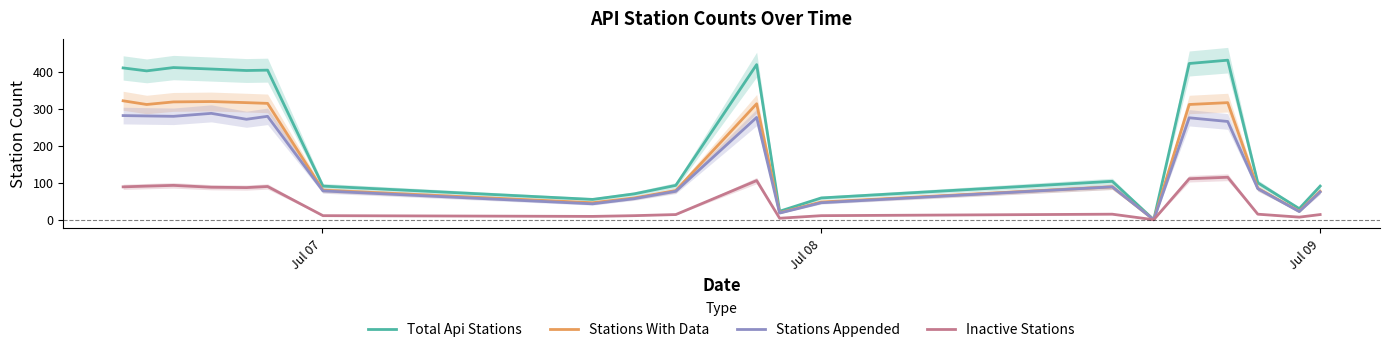

Does the chart have visible grid lines?

No